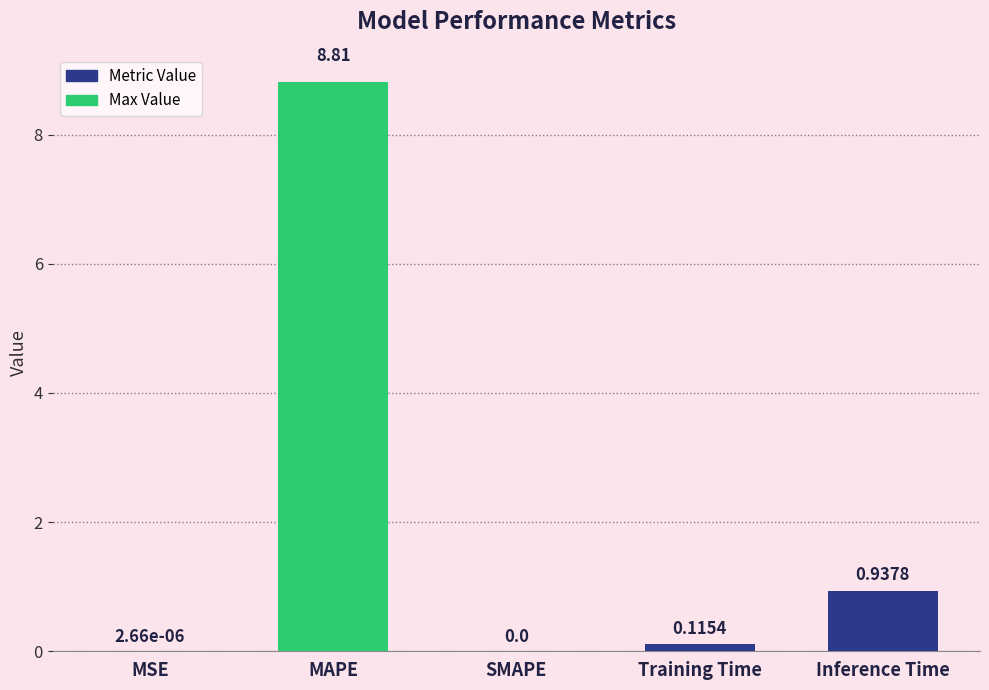

What is the average value?

2.0